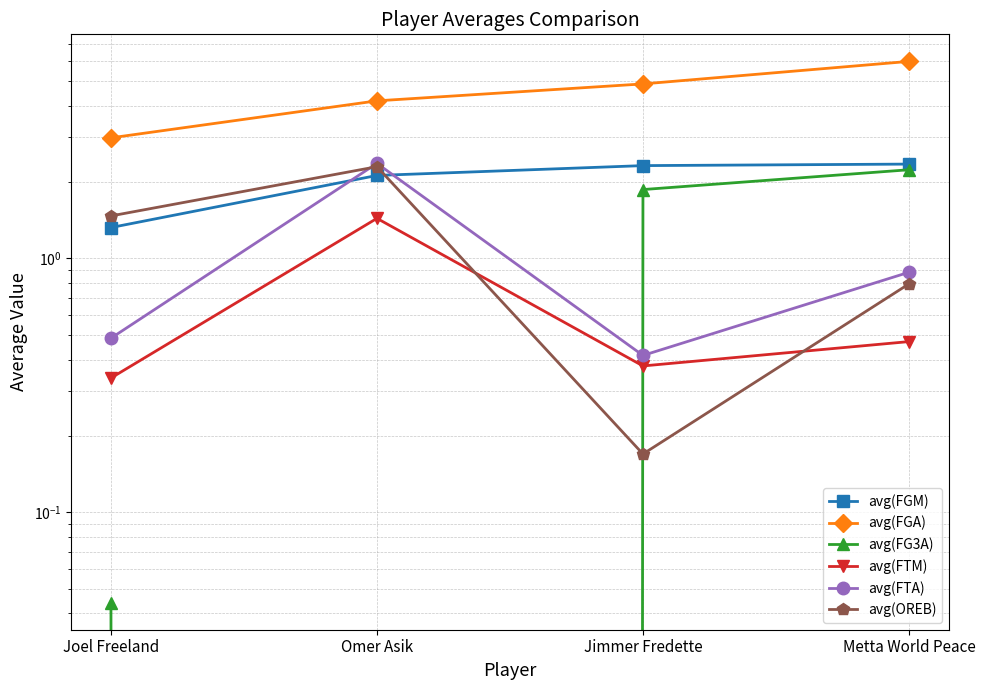

Between which two adjacent categories do avg(OREB) and avg(FTA) first intersect?

Joel Freeland and Omer Asik